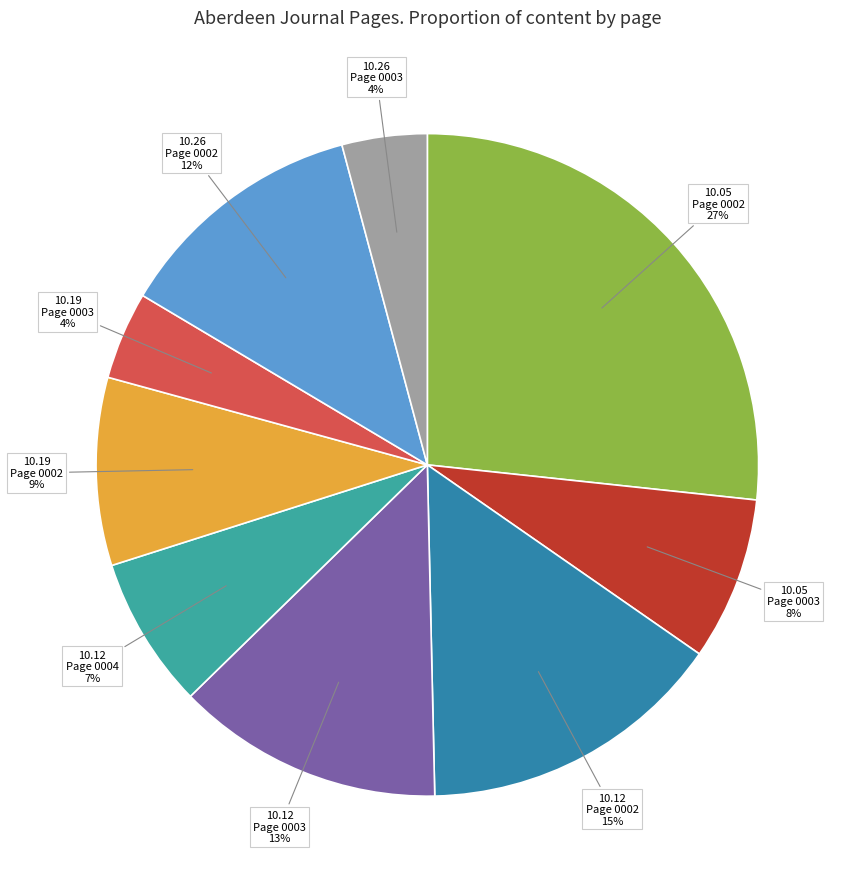

How many slices are in this pie chart?

9